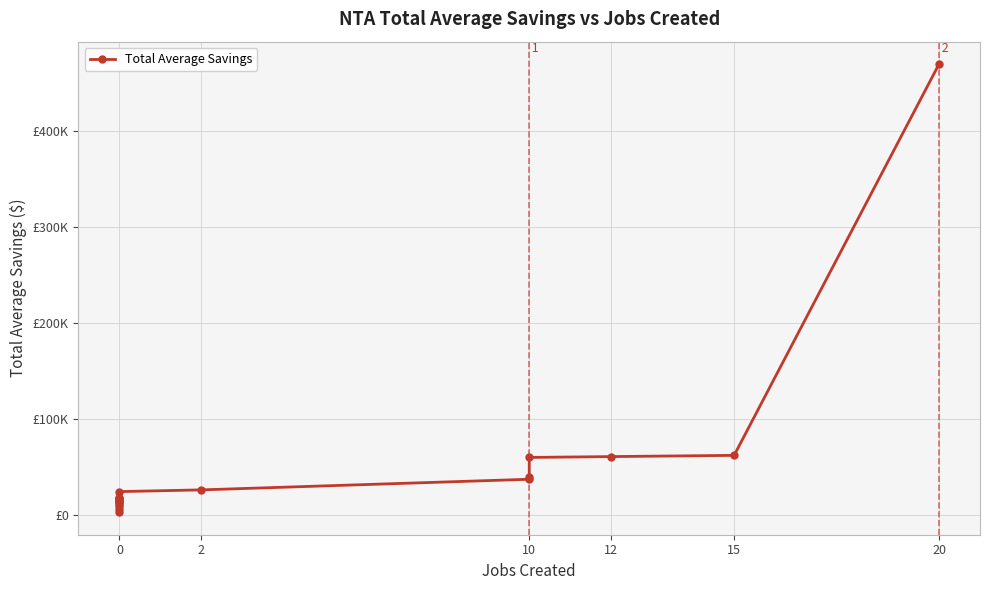

Does the chart display data point markers on the line(s)?

Yes